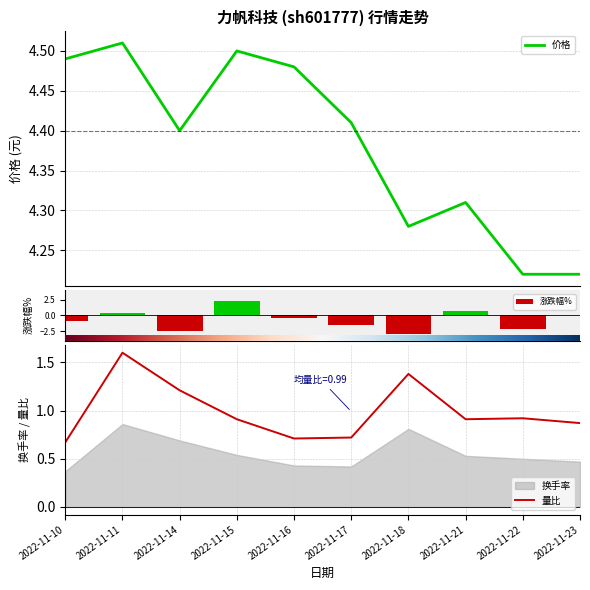

True or false: 价格 has a value of 7.3 at 2022-11-14.

False